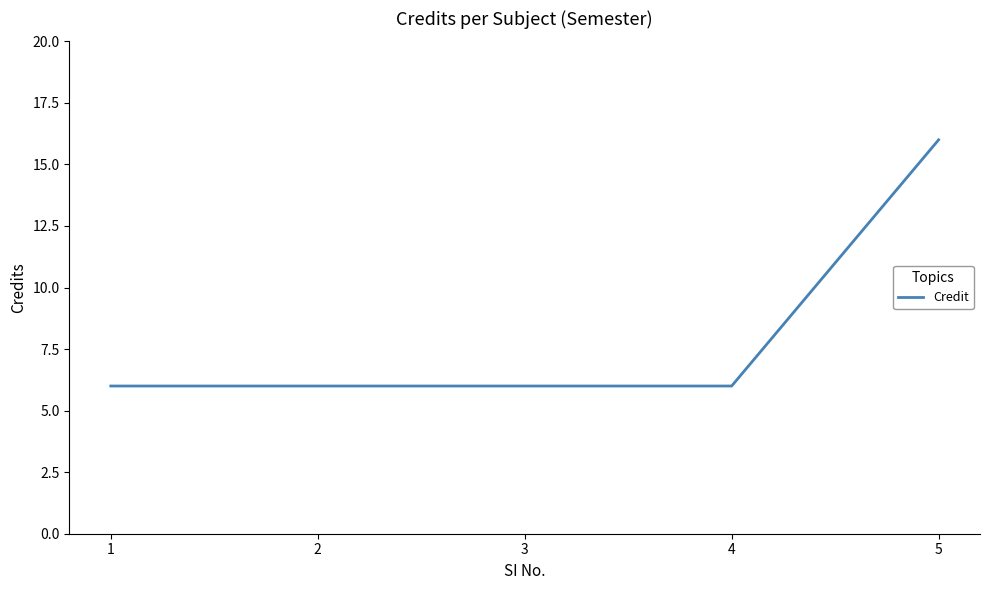

True or false: the data shows 2 at 3.

False